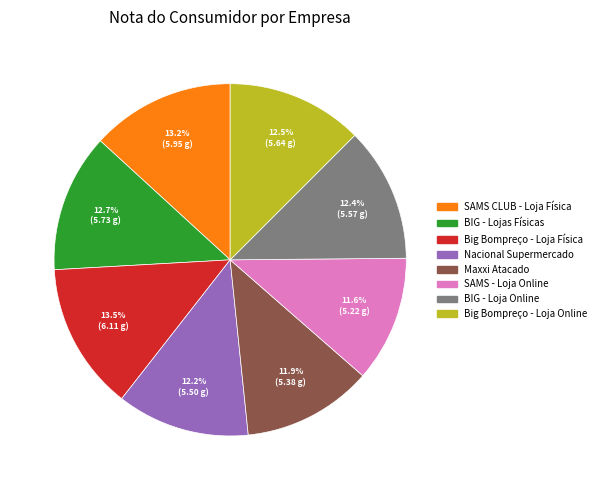

Does BIG - Lojas Físicas represent more than half of the total?

No